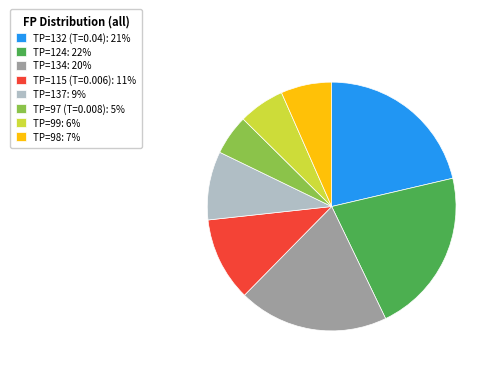

Between TP=124: 22% and TP=97 (T=0.008): 5%, which is larger?

TP=124: 22%